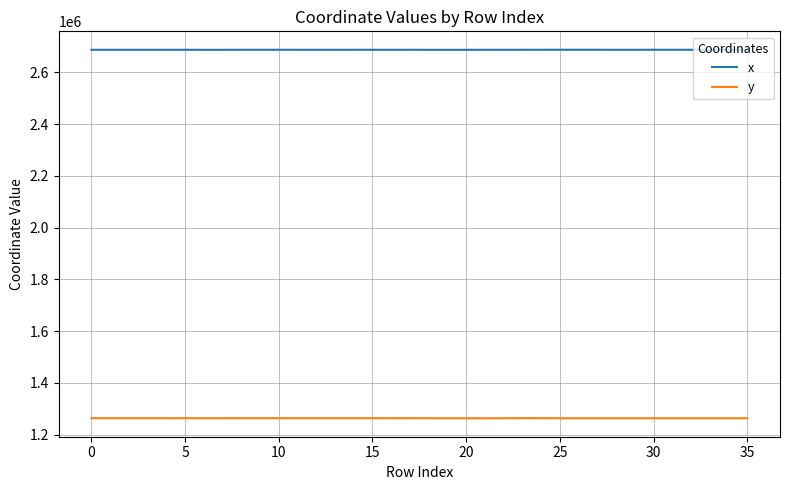

What is the maximum value shown in the chart?

2686959.3